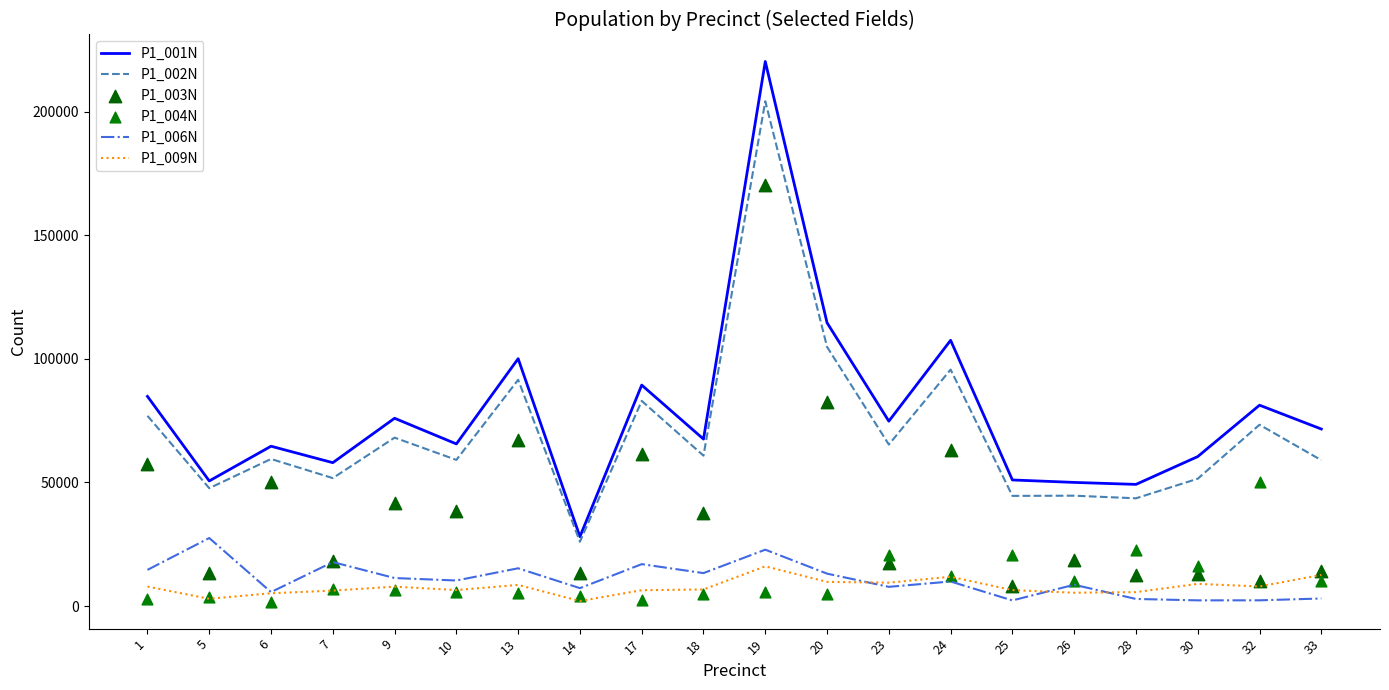

What is the total value across all series at 24?

300257